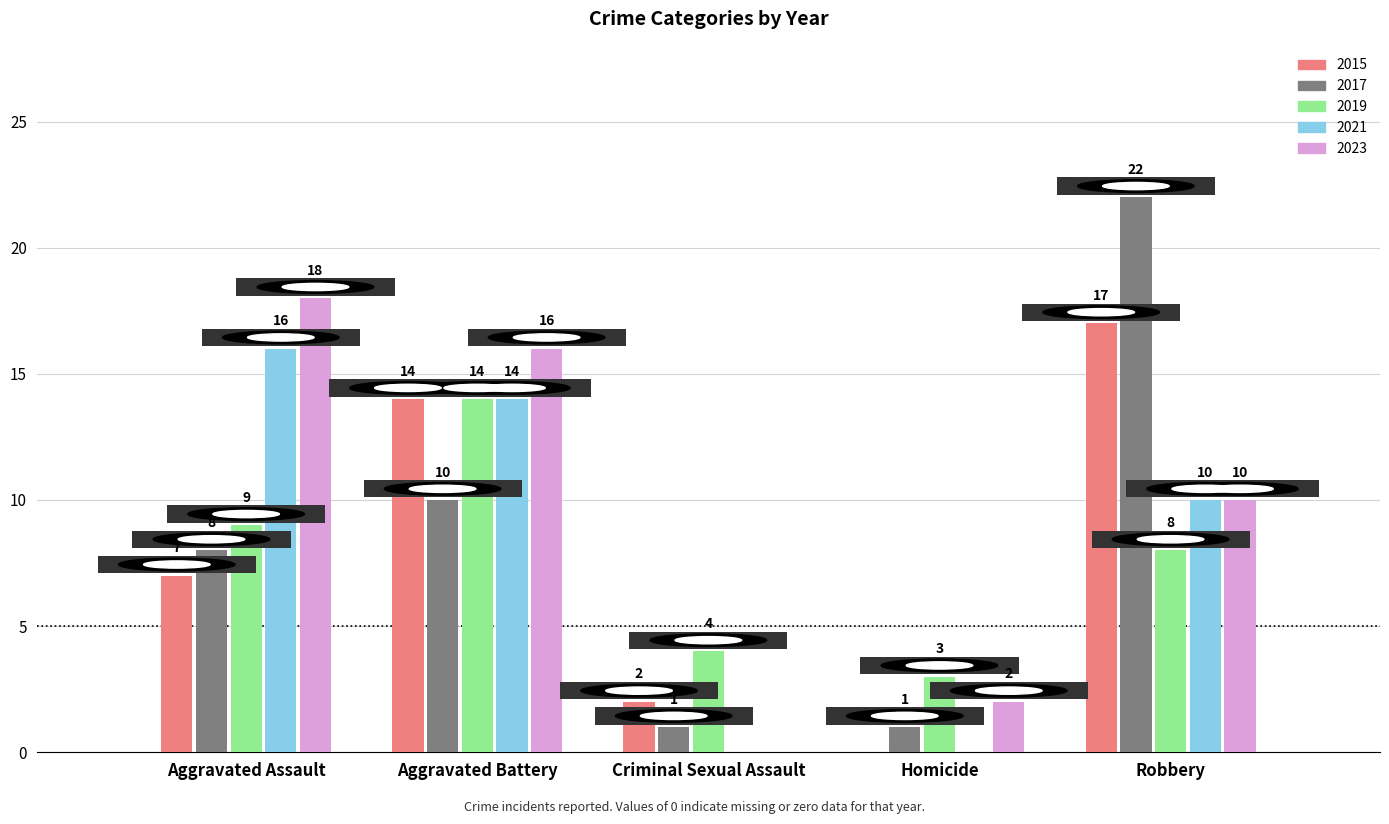

What is the total value across all series at Homicide?

6